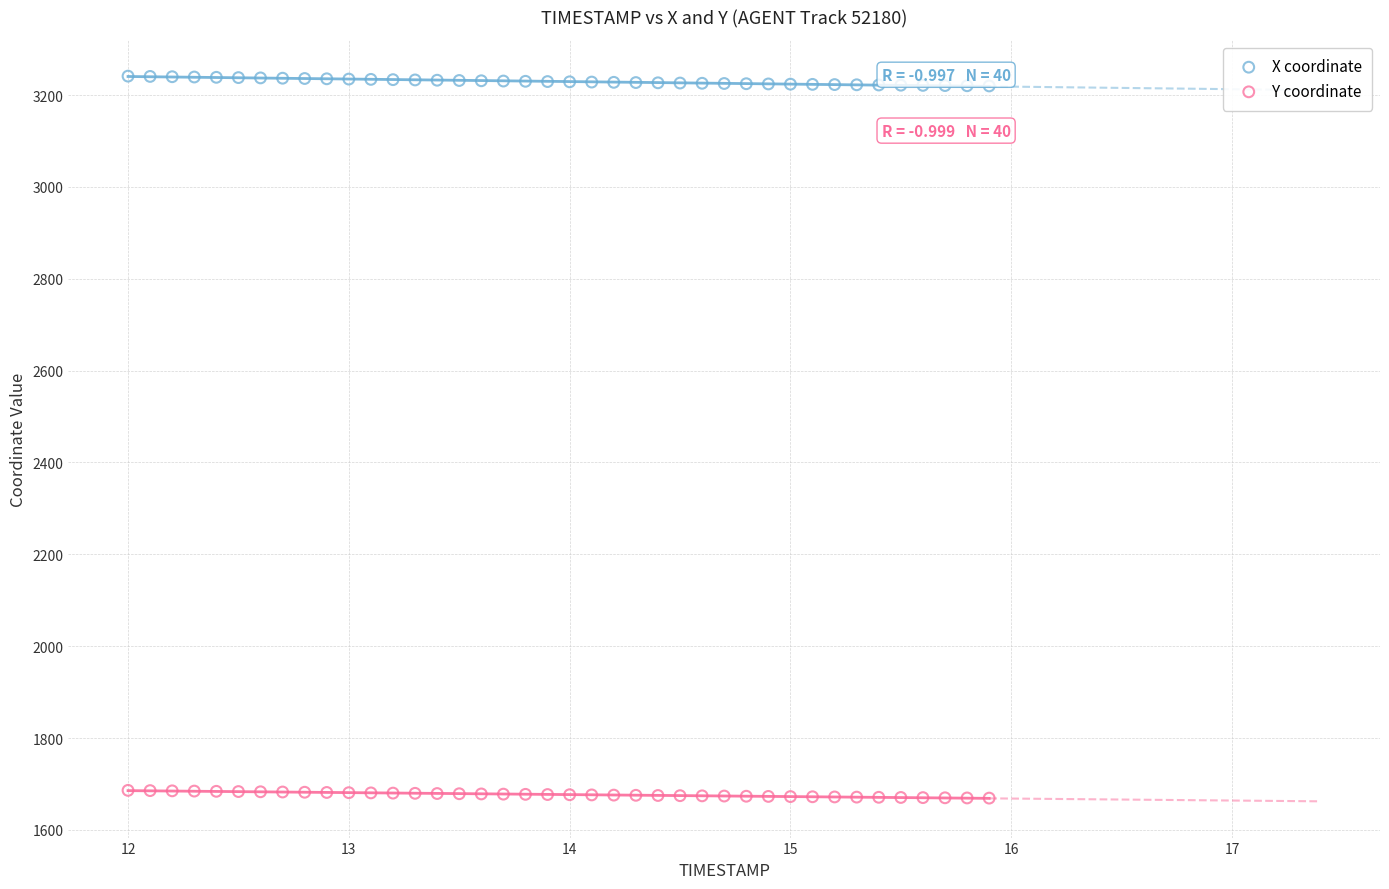

Which series reaches the minimum Y coordinate?

Y coordinate